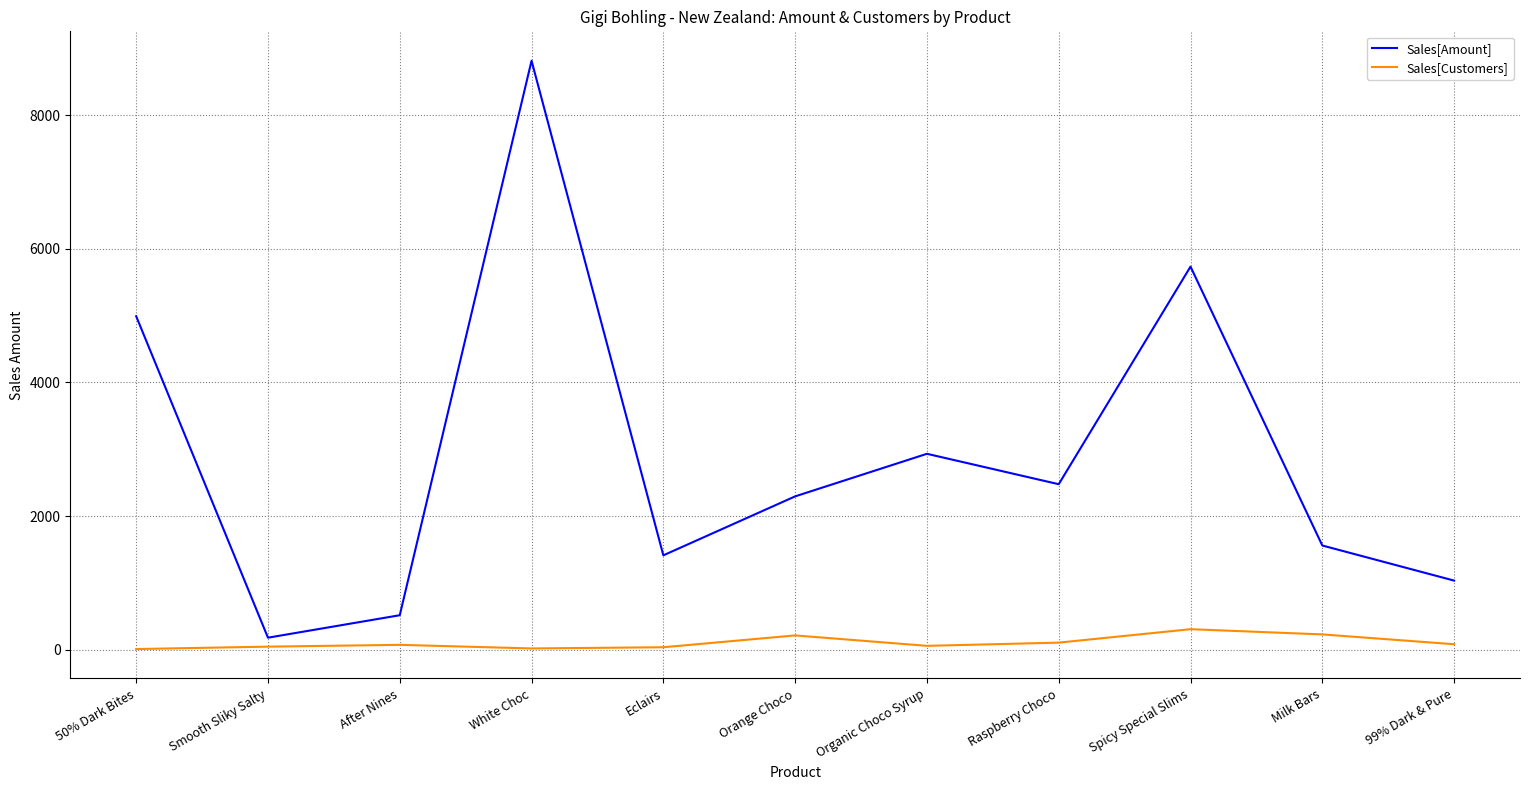

The Sales[Customers] series shows 21 at White Choc. True or false?

True